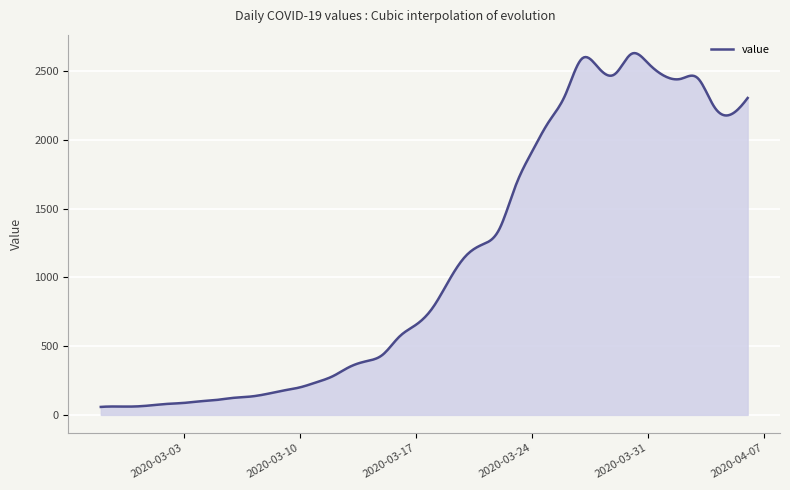

What is the greatest value displayed?

2630.3